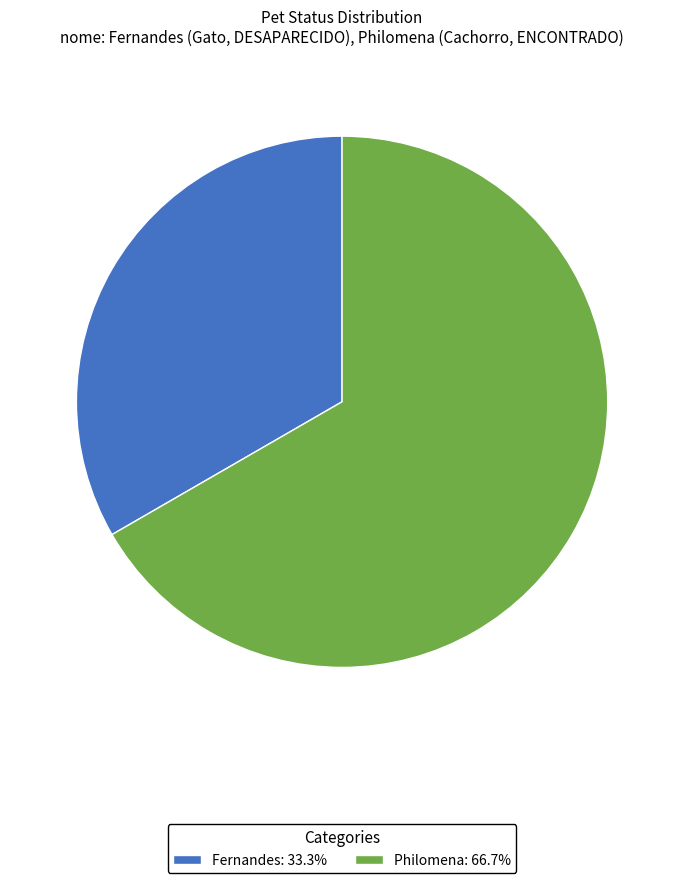

Which has a higher value, Fernandes or Philomena?

Philomena